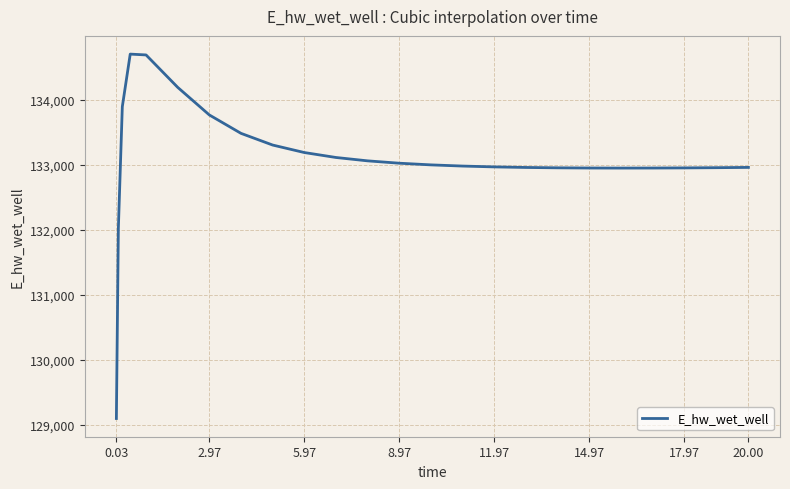

What is the greatest value displayed?

134707.0